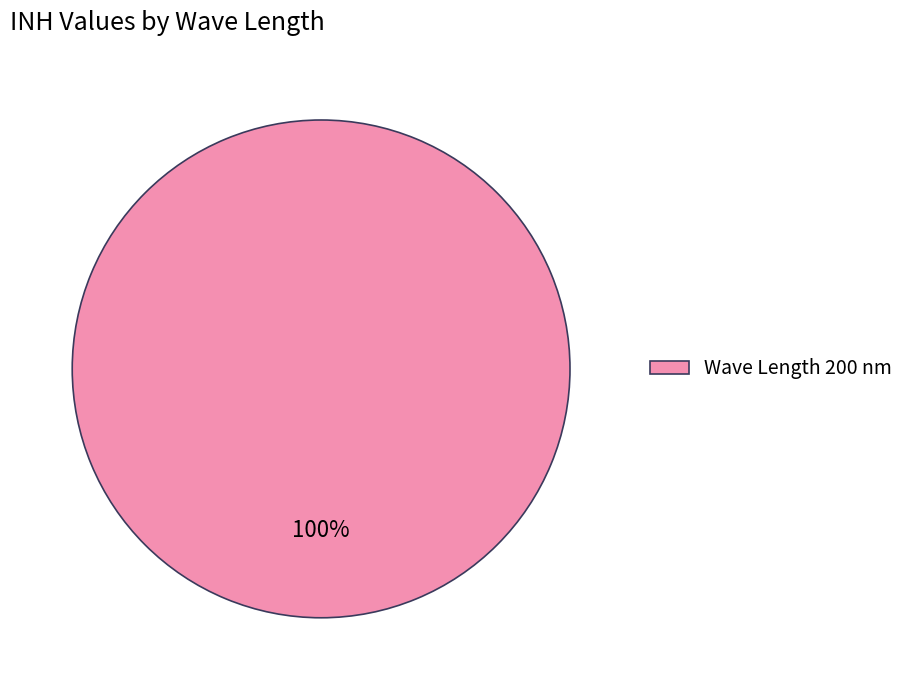

What is the majority slice?

Wave Length 200 nm